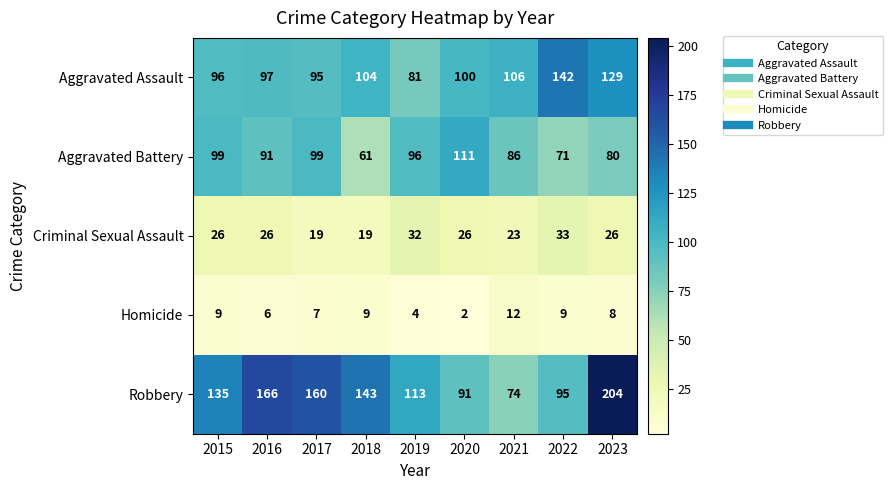

Rank the series at 2019 from highest to lowest value.

Robbery, Aggravated Battery, Aggravated Assault, Criminal Sexual Assault, Homicide